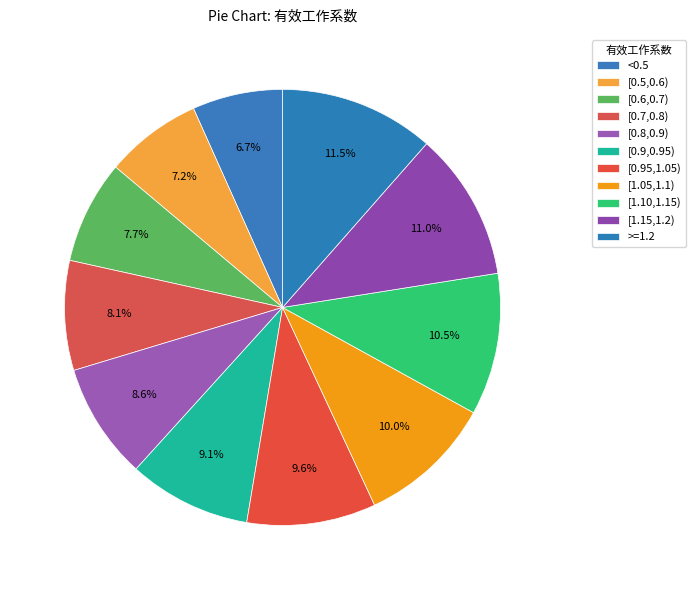

Is the sum of [0.7,0.8) and [1.05,1.1) greater than half?

No